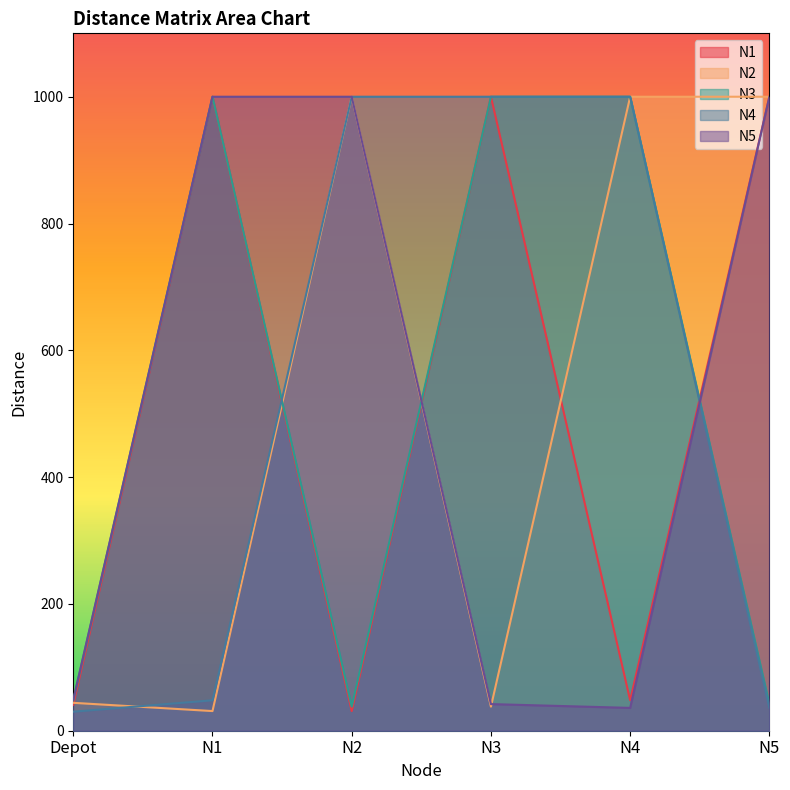

How many intersections are there between N2 and N1?

4